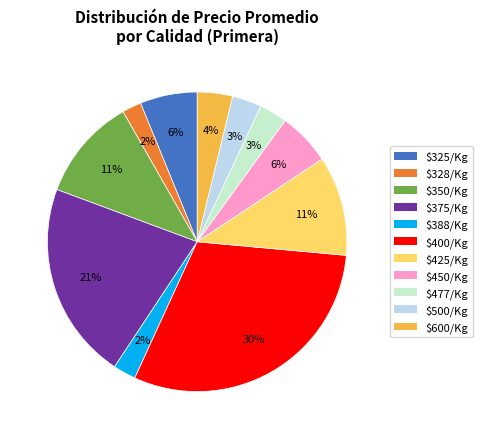

Which category has the biggest portion of the pie?

$400/Kg